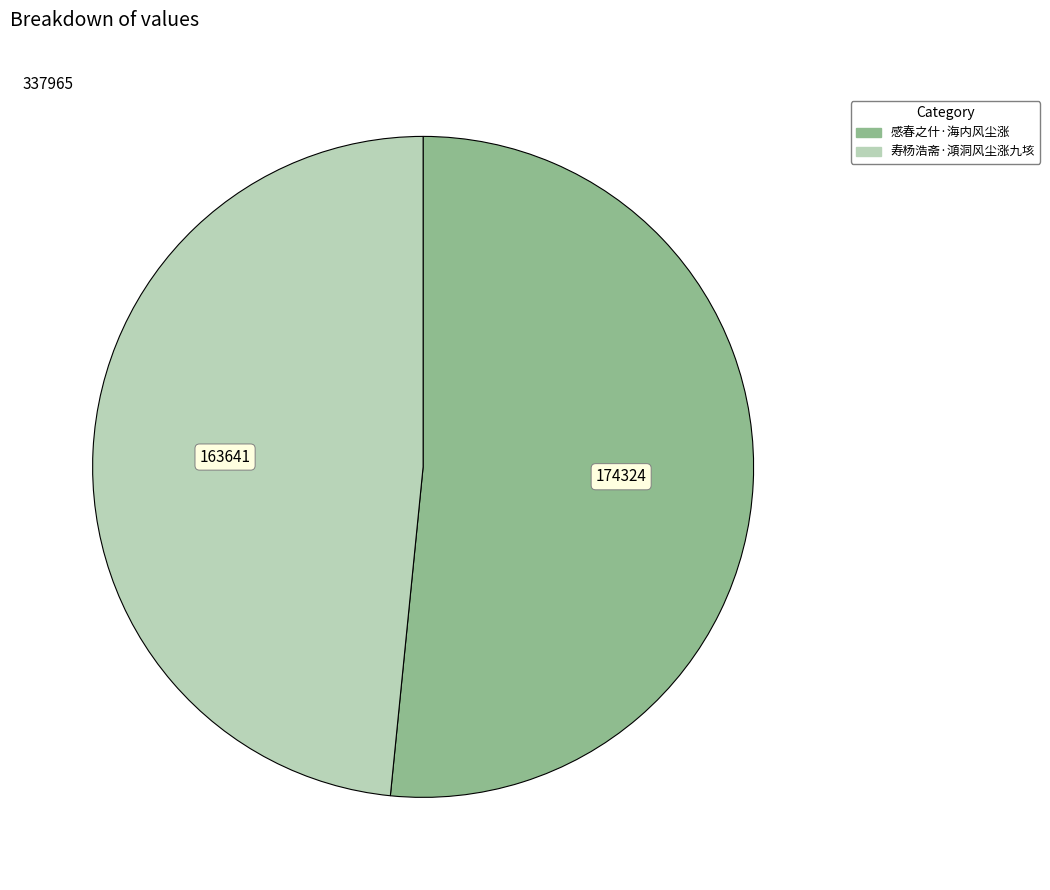

Approximately how many times larger is the value at 感春之什·海内风尘涨 compared to 寿杨浩斋·澒洞风尘涨九垓?

1.1